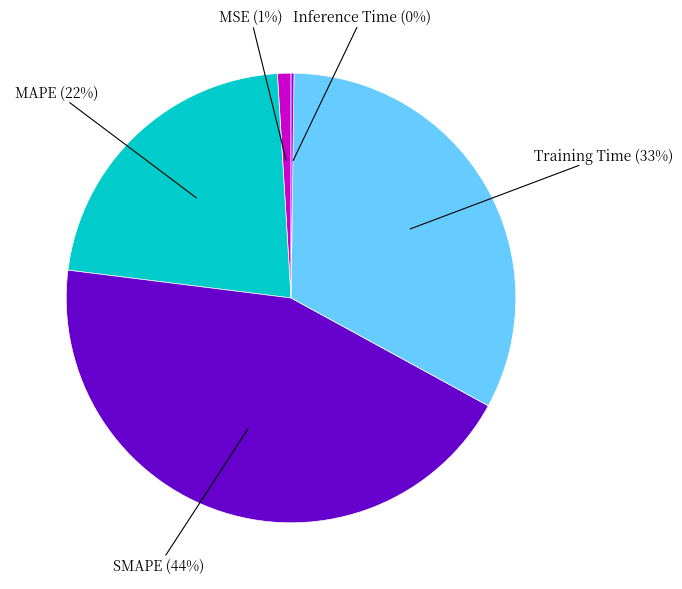

To the nearest percent, what is the difference between the largest and smallest slice percentages?

44%